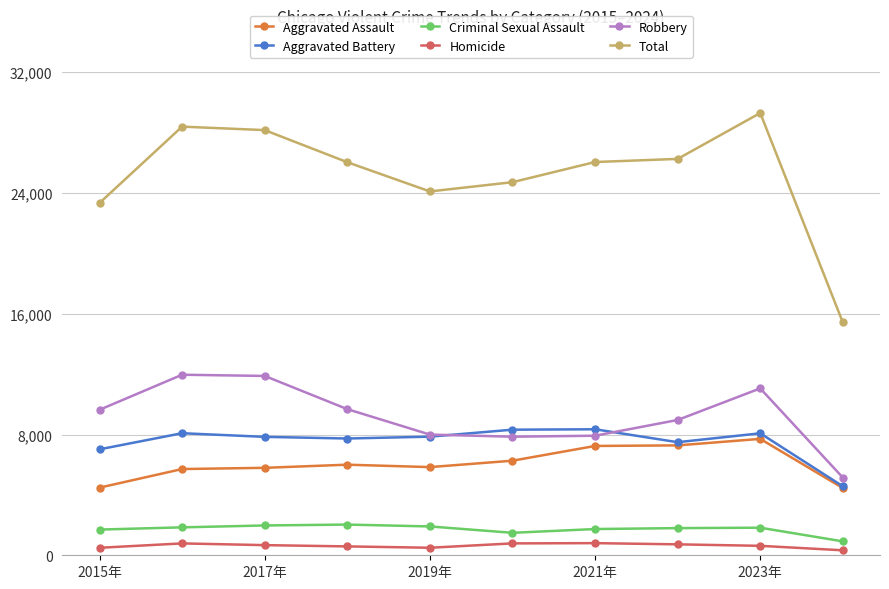

At how many categories does at least one series exceed 19792?

9